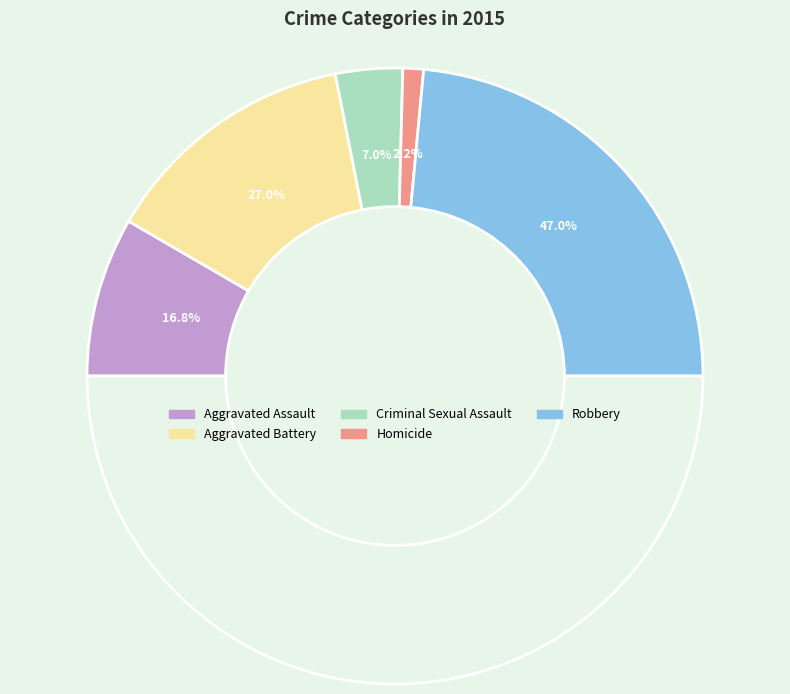

To the nearest percent, what portion does Criminal Sexual Assault represent?

7%